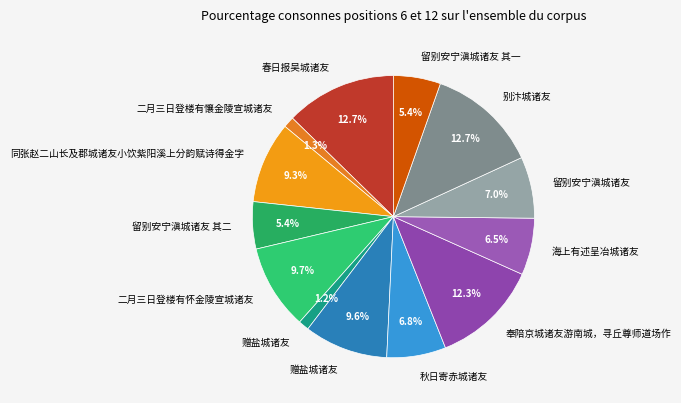

To the nearest percent, what is the average slice percentage?

8%